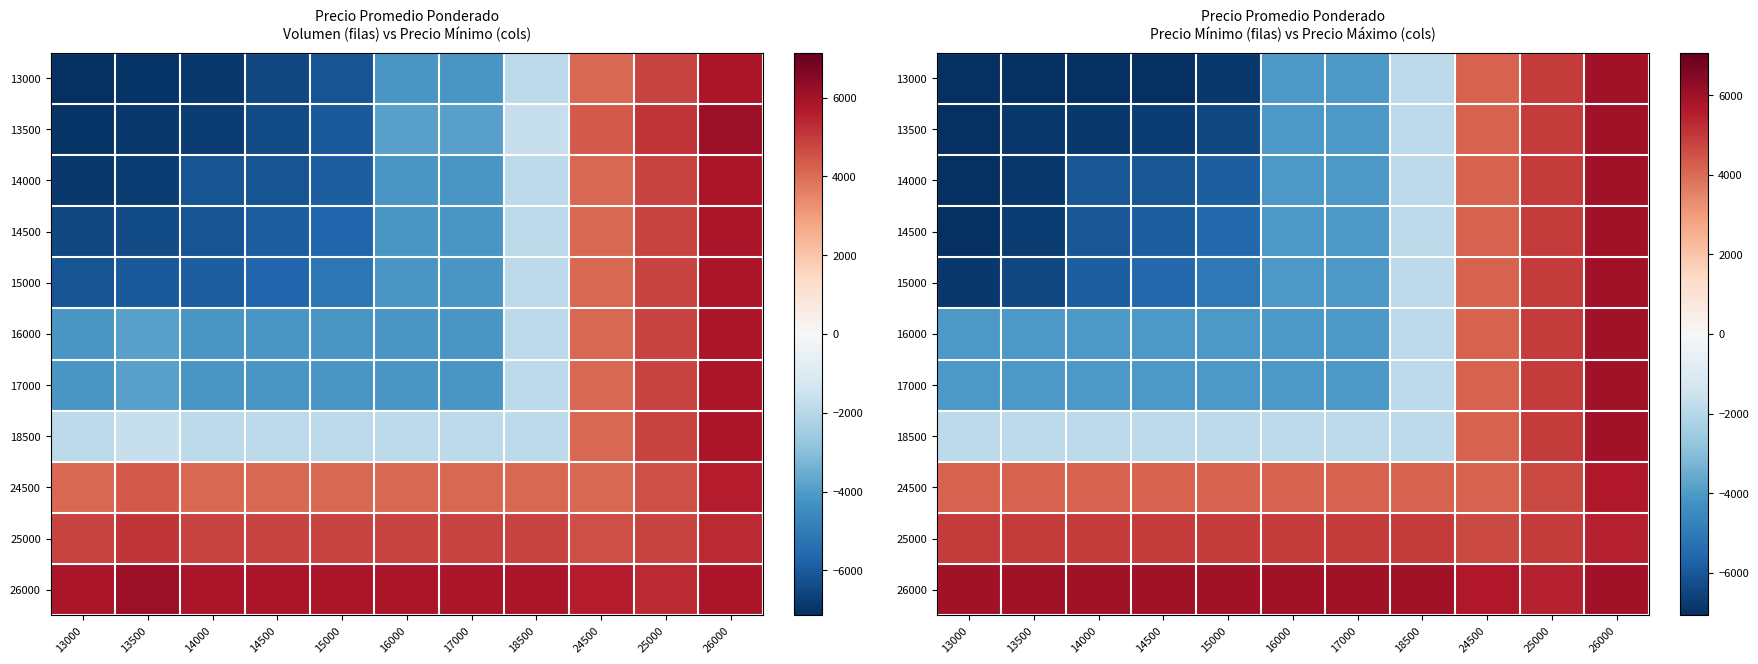

At which label does 15000 first exceed -4074?

18500